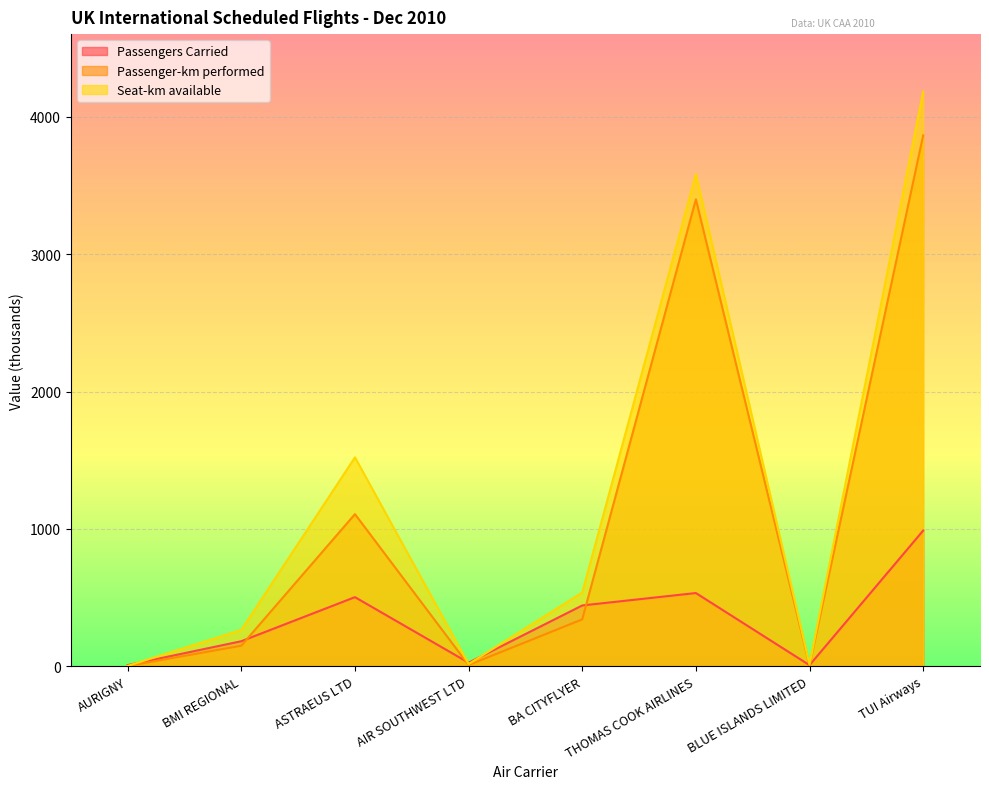

Rank the series by their maximum value, from lowest to highest.

Passengers Carried, Passenger-km performed, Seat-km available